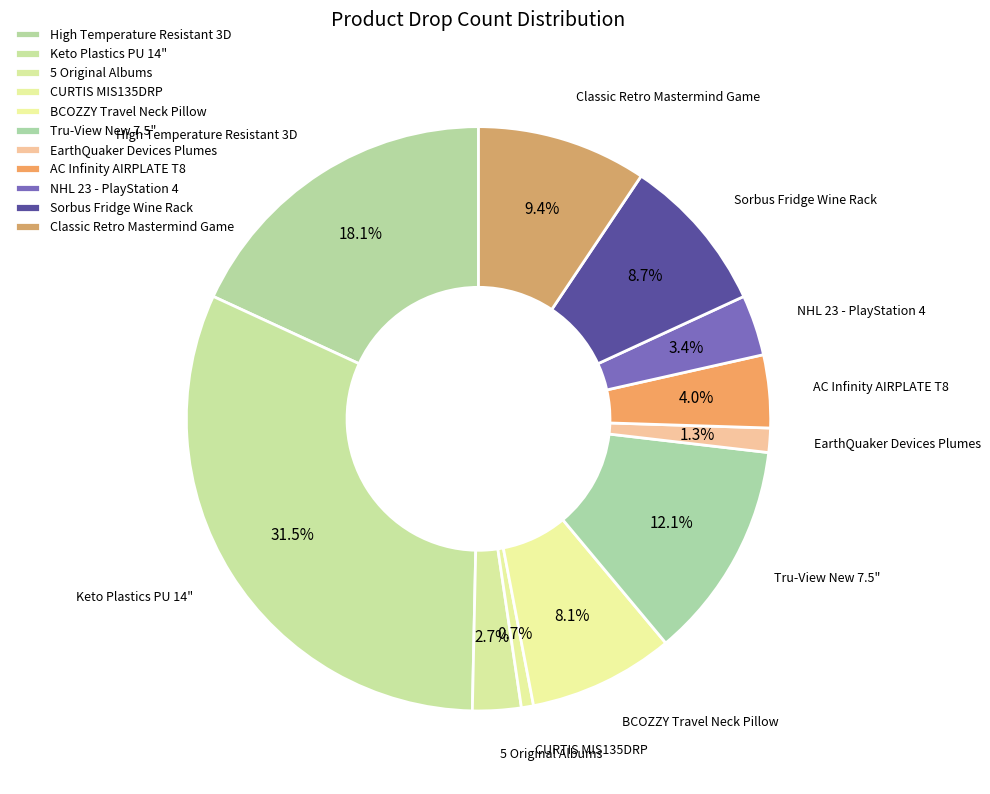

Is there a majority slice in this chart?

No